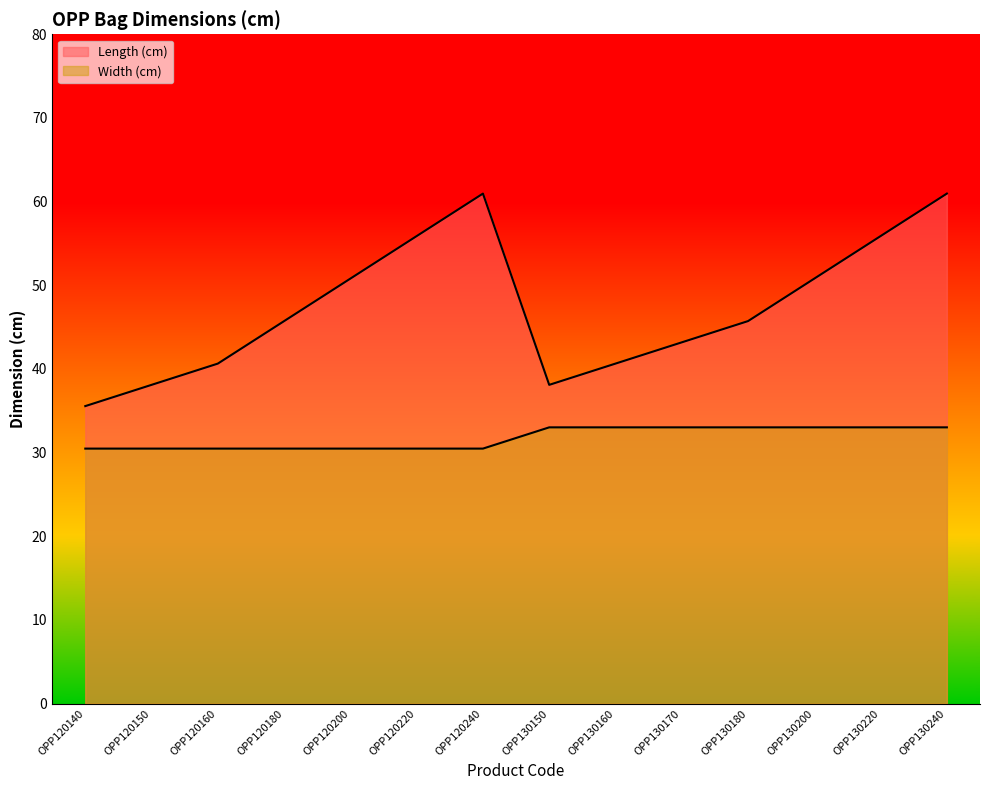

How many interior local valleys does the Length (cm) series have?

1